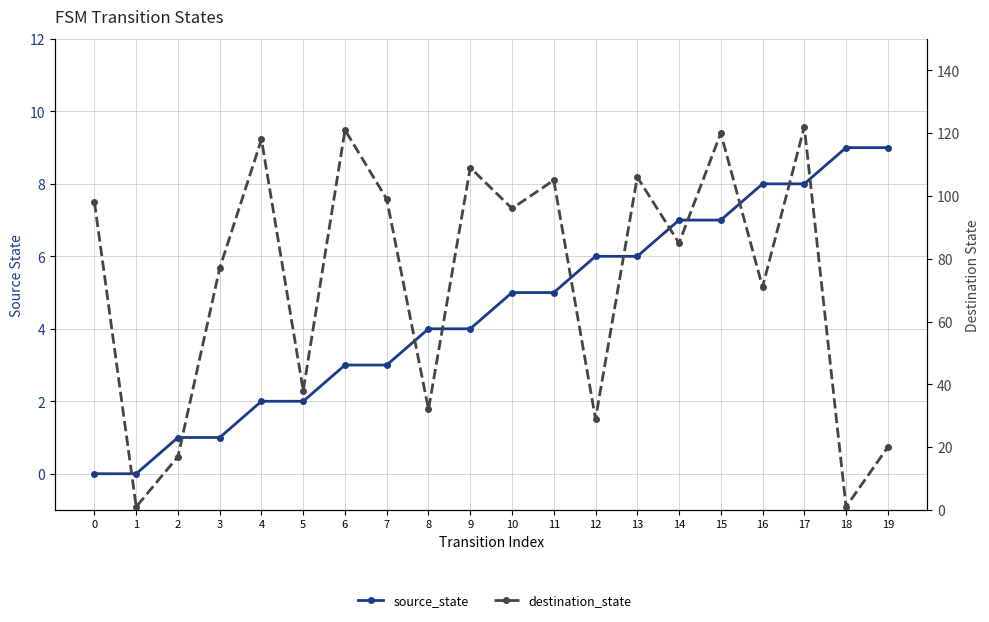

Which series has the largest total across all categories?

destination_state